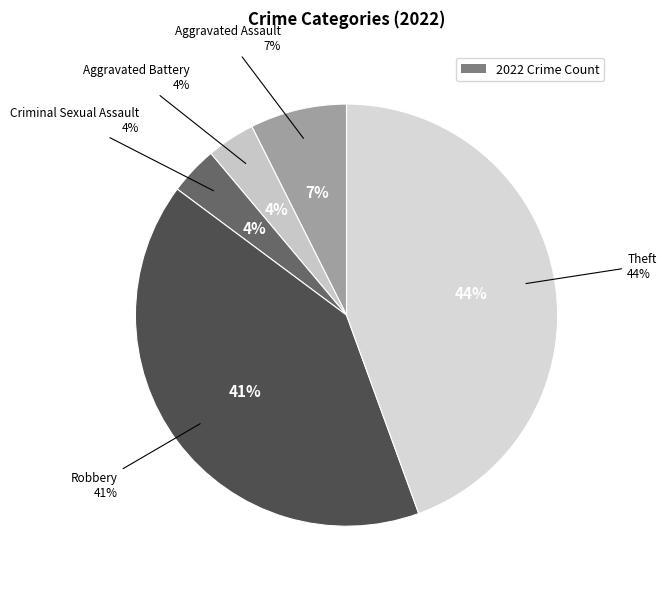

Is it true that Theft is 39% of the pie?

False